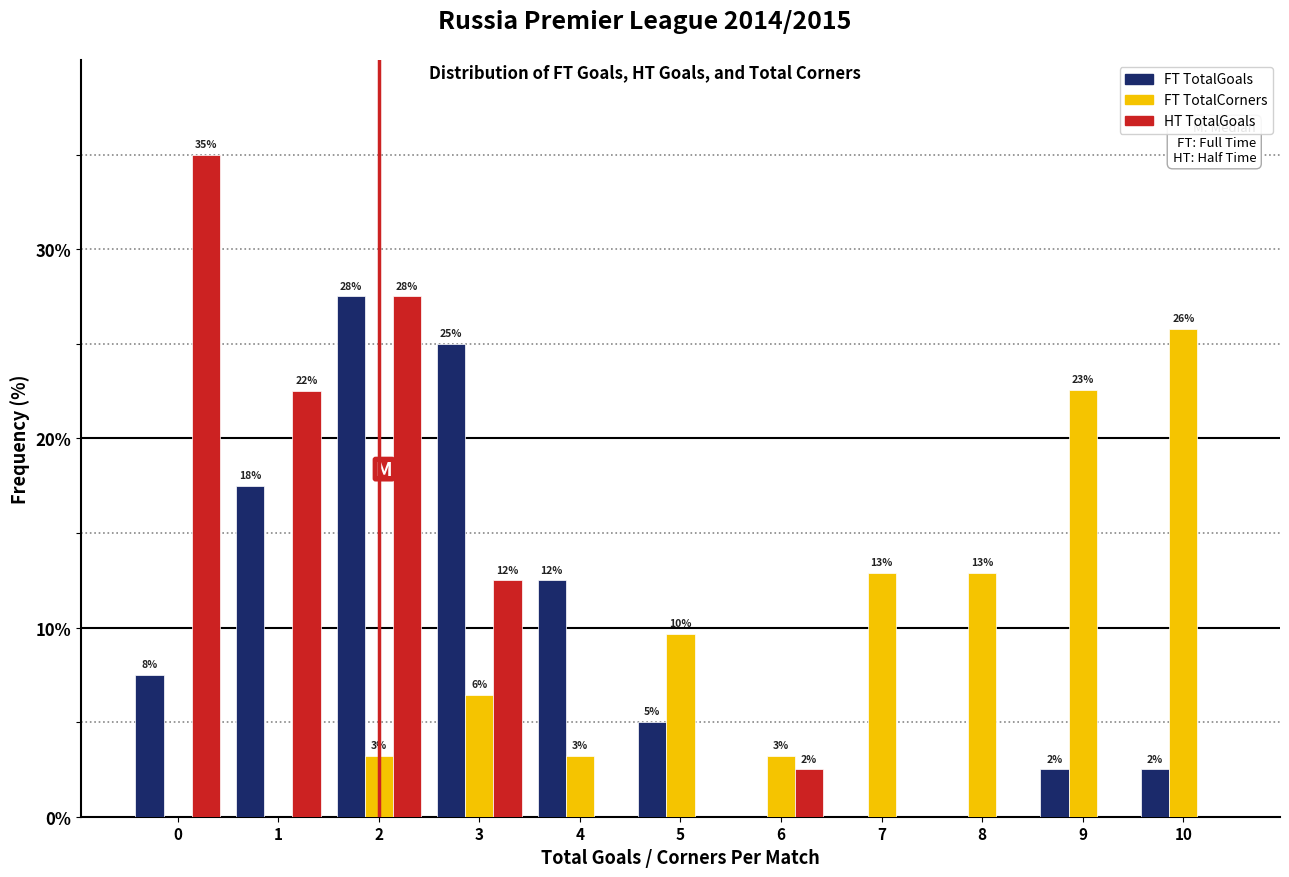

How many groups of bars are there?

11